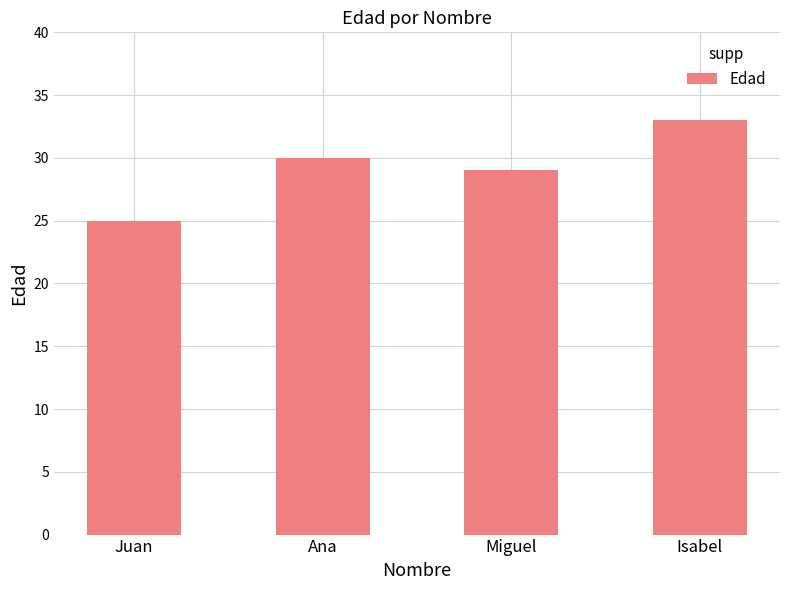

Reading left to right, extract all data points from this chart.

25	30	29	33